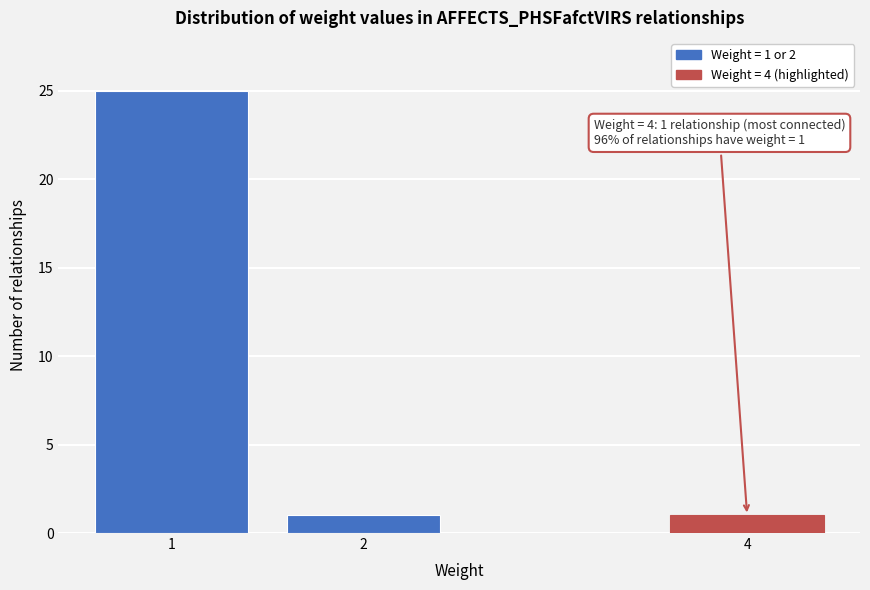

Reading left to right, what are all the values shown in this chart?

25	1	1